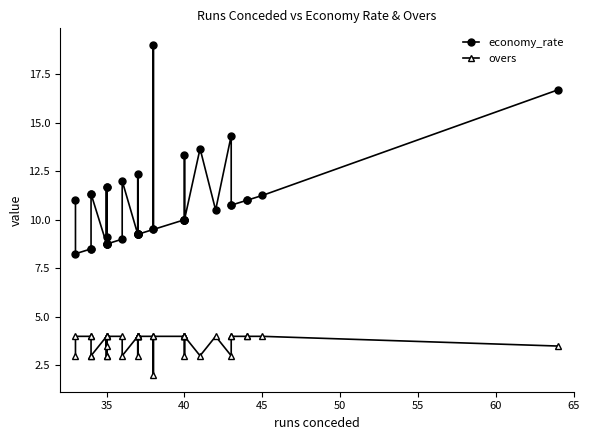

Rank the series by their average value, from lowest to highest.

overs, economy_rate